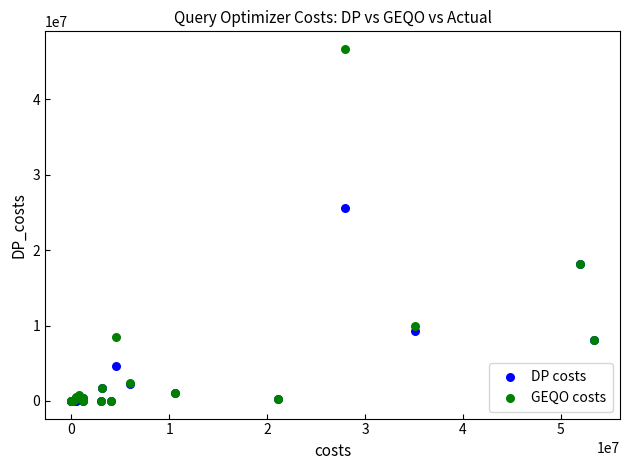

Which series has the largest Y range (max minus min)?

GEQO costs